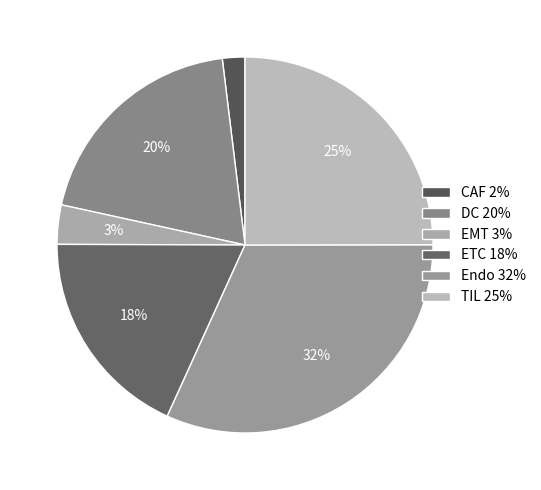

Count the number of slices in the pie.

6